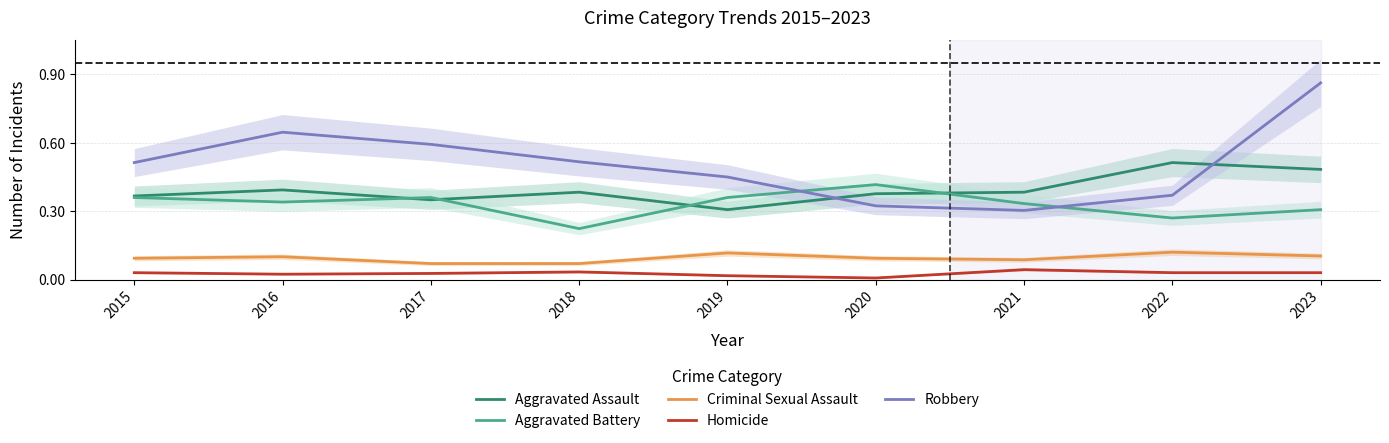

Which series has the widest spread of values?

Robbery